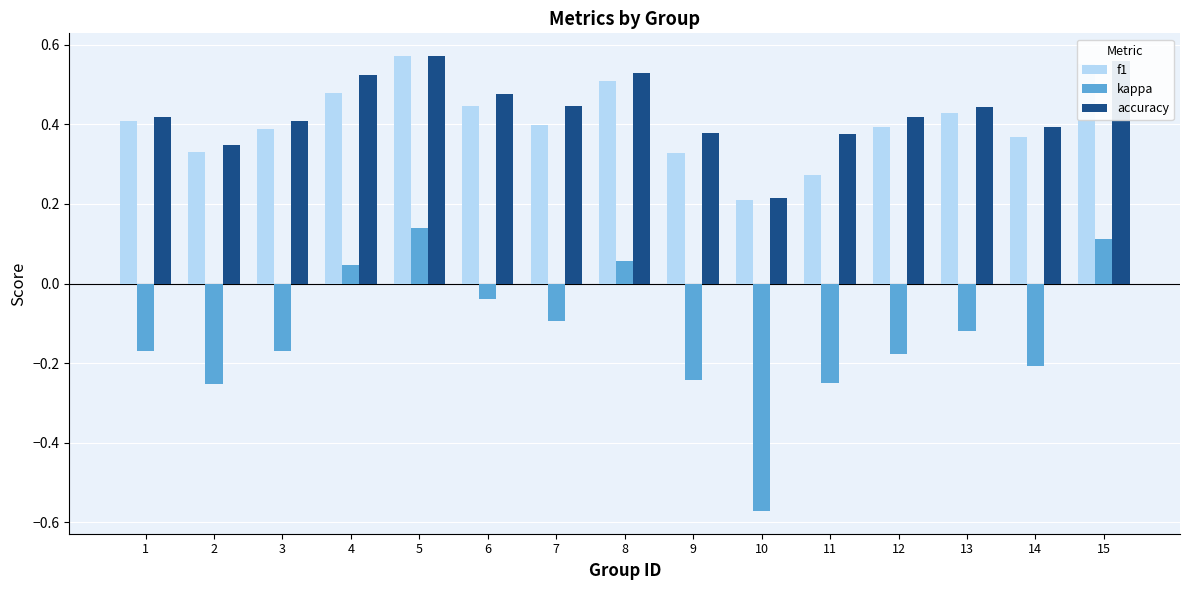

At which label does kappa reach its peak?

5